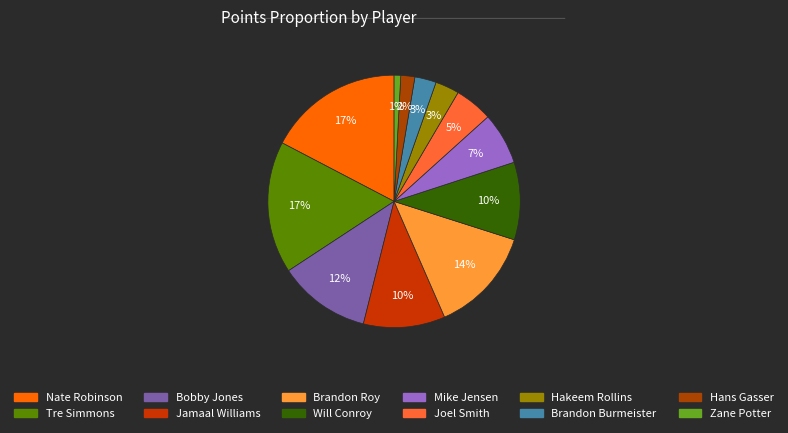

To the nearest percent, what percentage of the pie is Mike Jensen?

7%